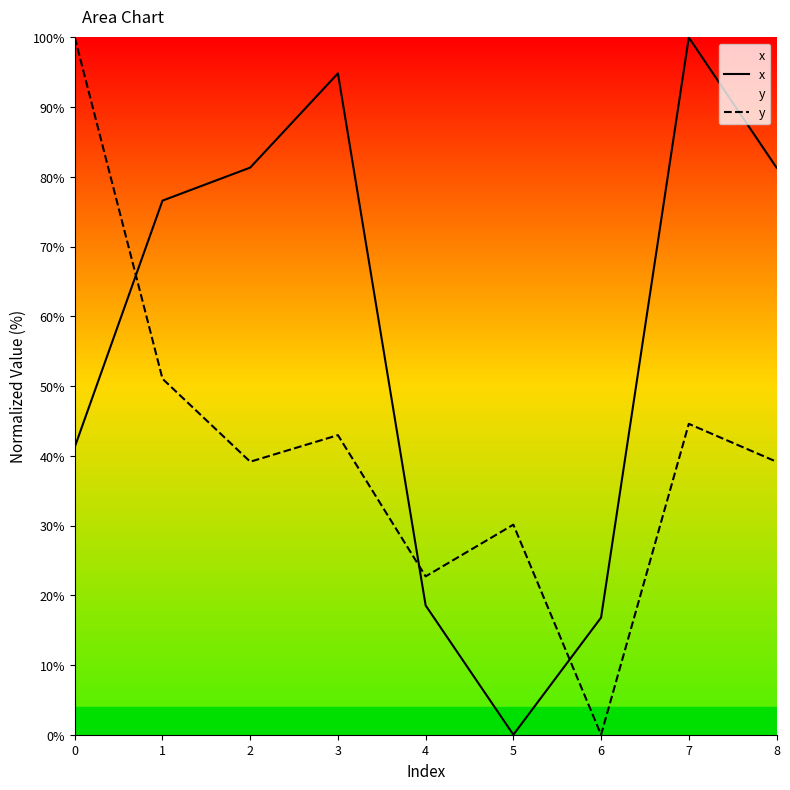

True or false: x has a value of 0.0 at 5.

True